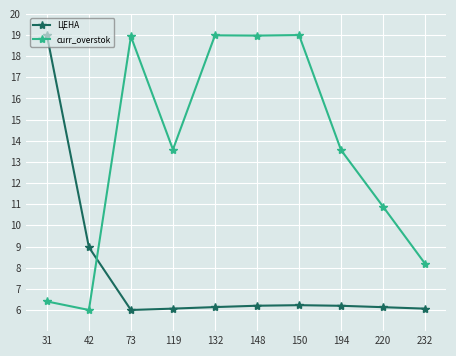

What is the difference between the maximum and minimum values in the ЦЕНА series?

13.0